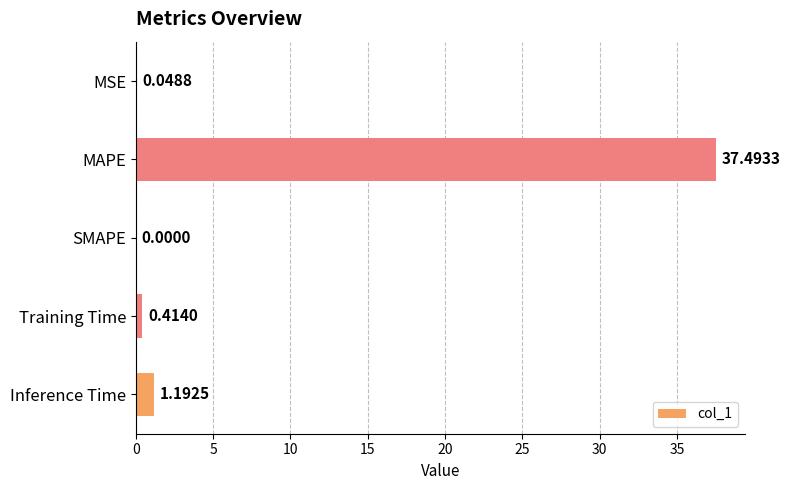

What is the change in value from MAPE to Training Time?

-37.1